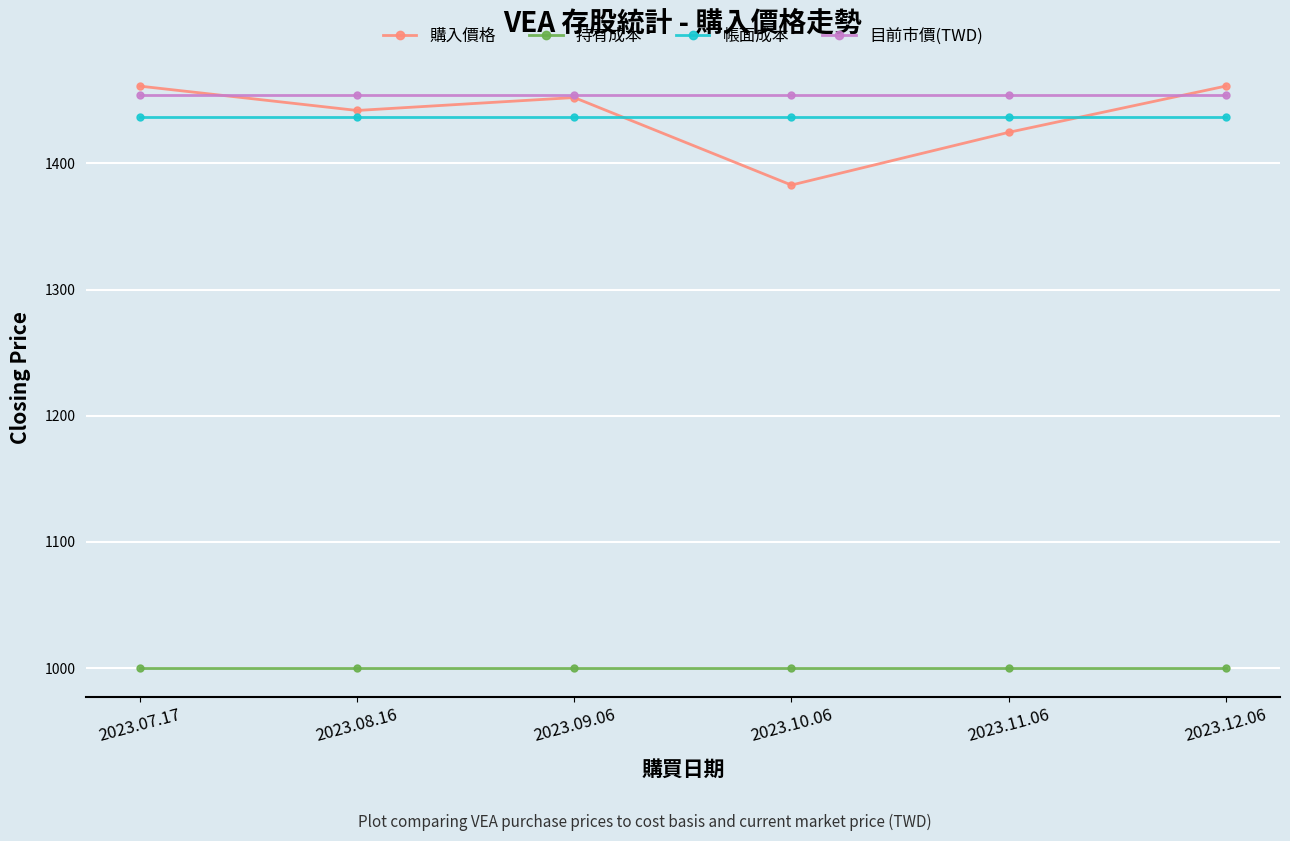

What are all the series names shown in the legend?

購入價格, 持有成本, 帳面成本, 目前市價(TWD)